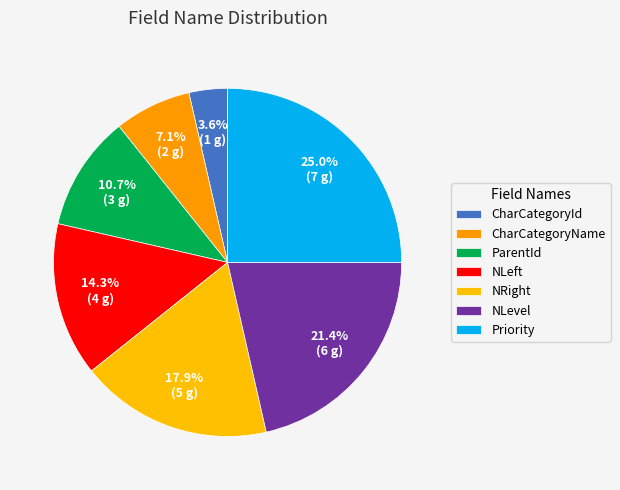

How many slices are in this pie chart?

7